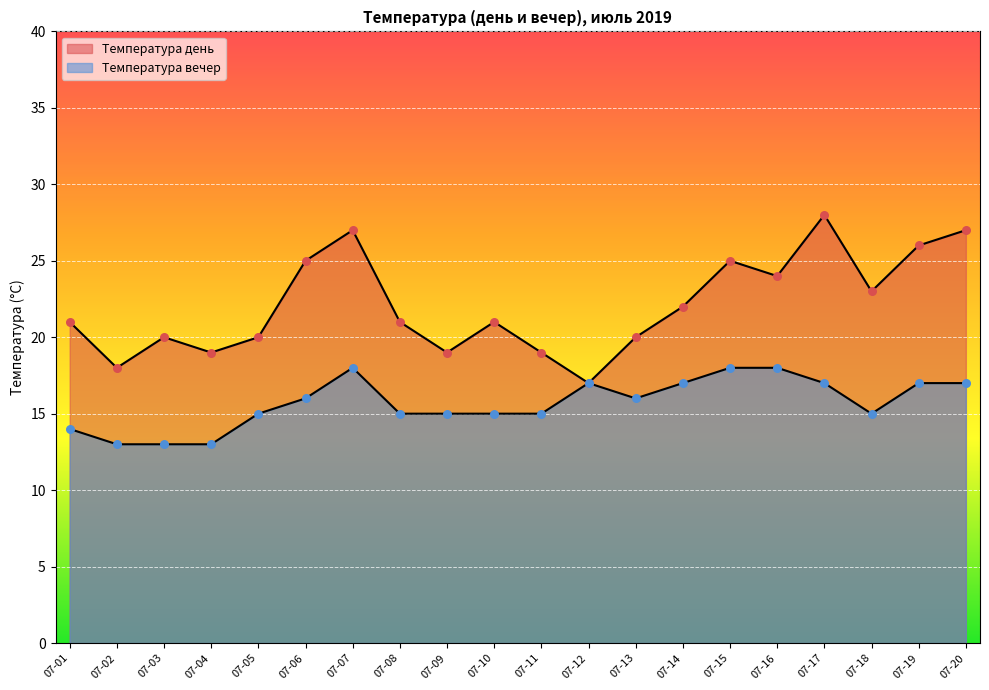

What are all the series names shown in the legend?

Температура день, Температура вечер